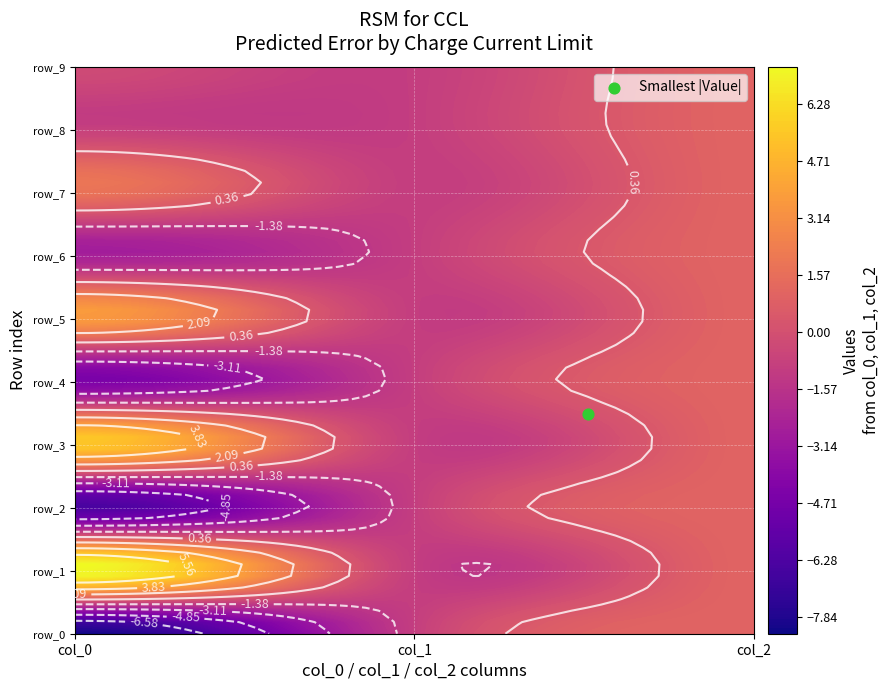

Which series has the widest spread of values?

row_0